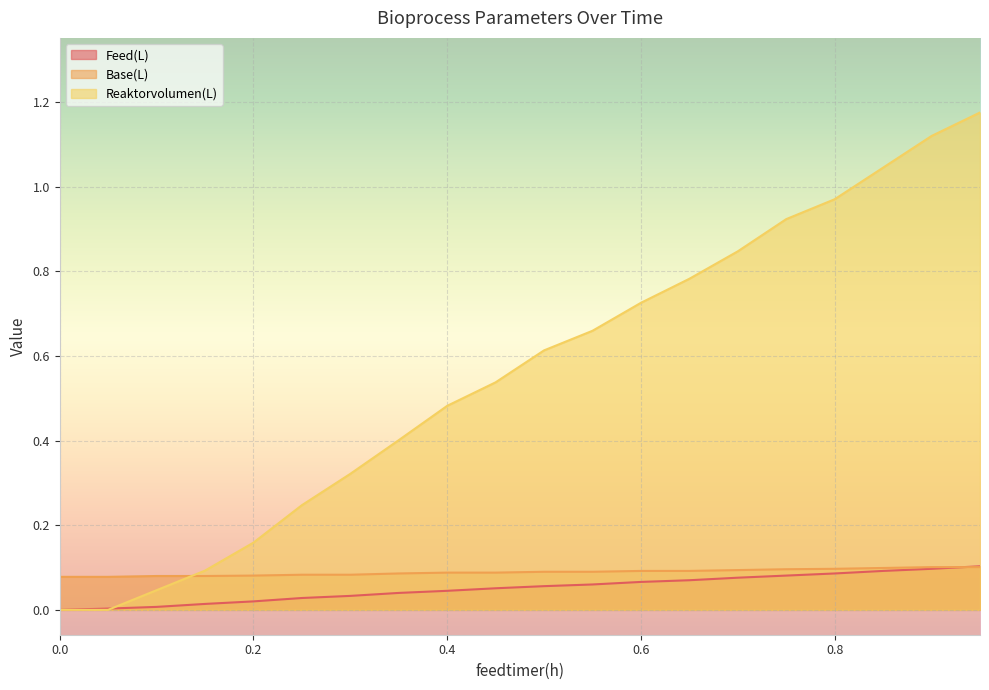

What is the approximate value of Base(L) at 0.9?

0.1